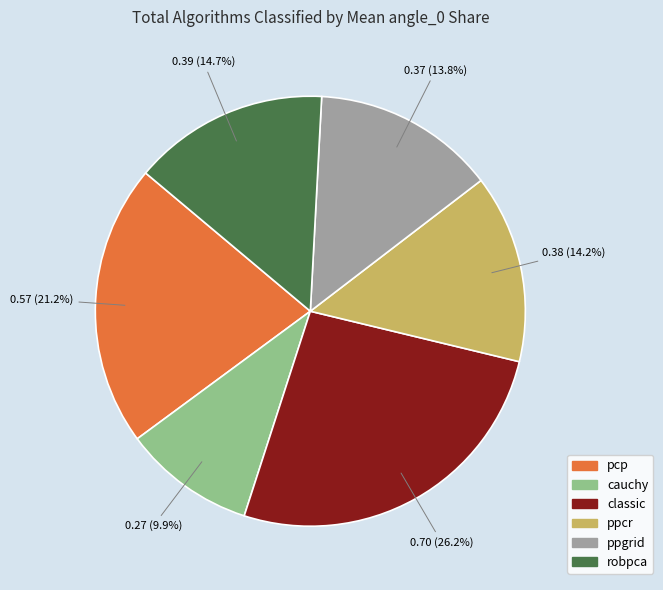

To the nearest percent, what portion does robpca represent?

15%